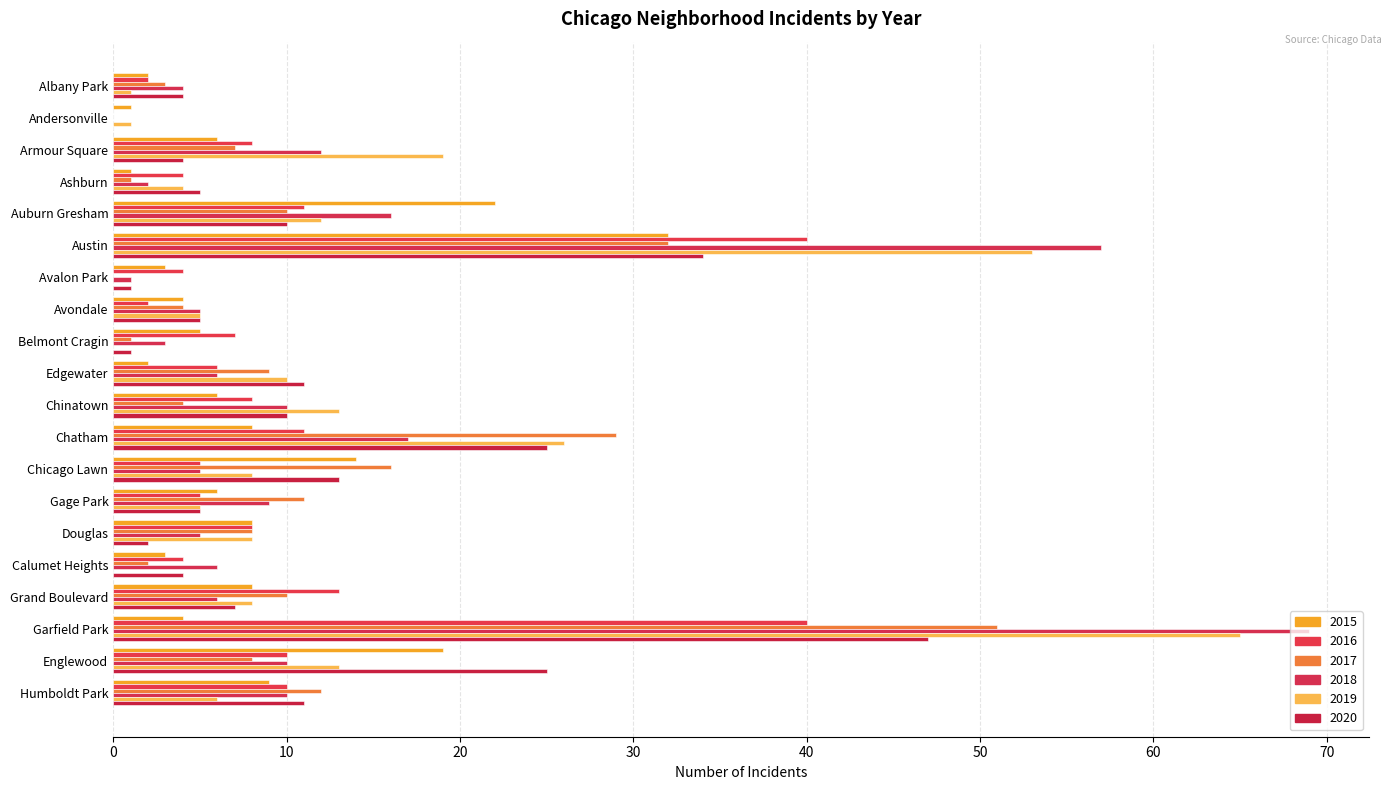

What is the value of the 2019 bar at the 18th from the left?

65